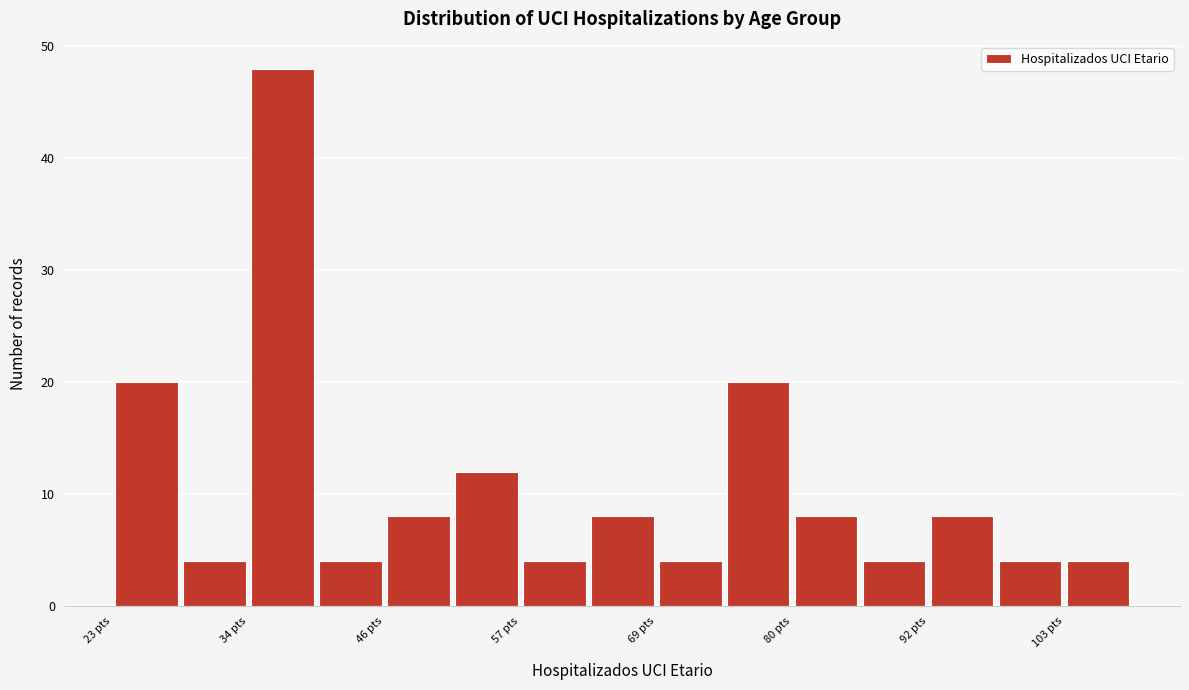

Read against the x-axis, roughly where is the centre of the tallest bar?

38